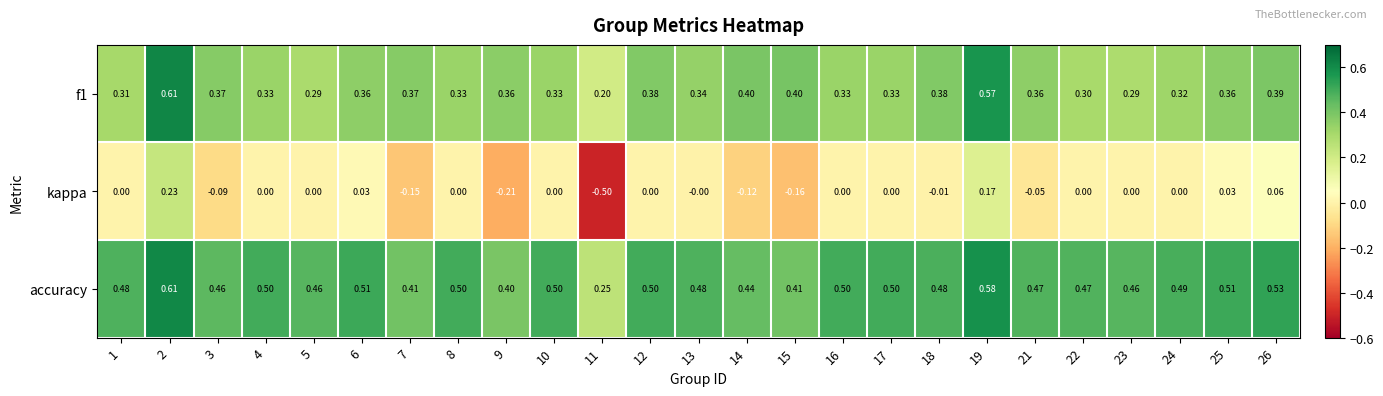

Which series has the largest range (max minus min)?

kappa